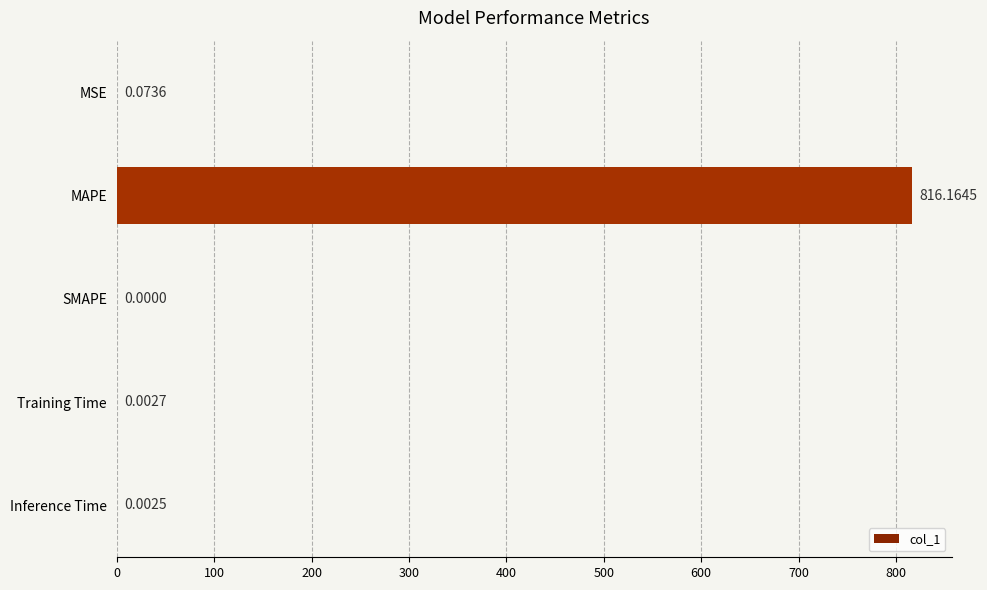

At which label is the value closest to 408?

MSE